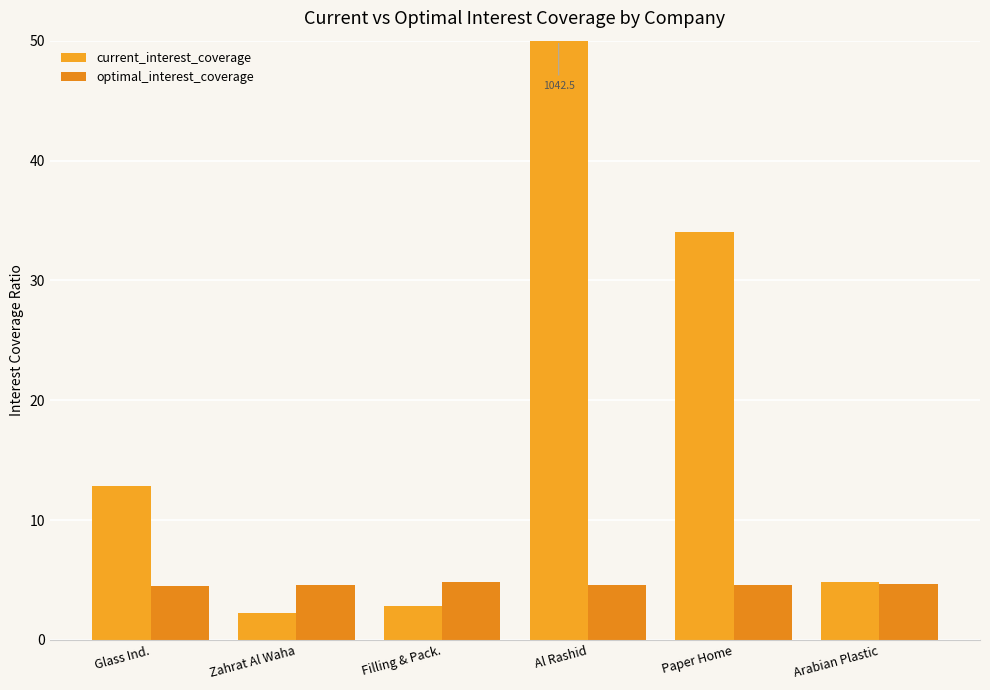

What is the approximate value of current_interest_coverage at Zahrat Al Waha?

2.2